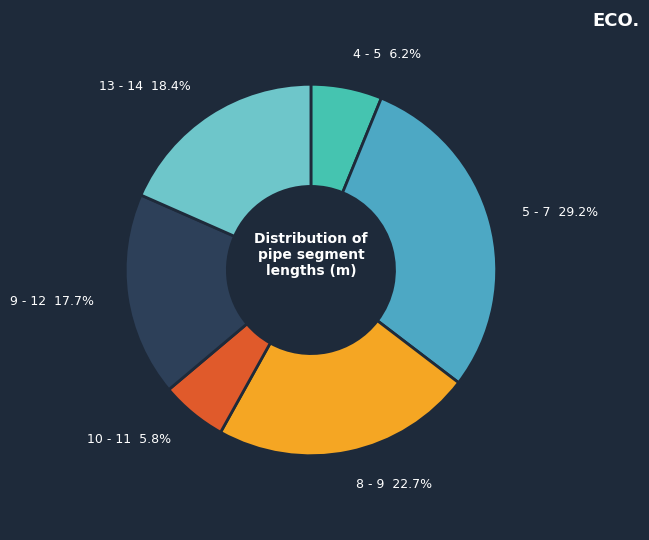

To the nearest percent, what percentage of the pie is 5 - 7?

29%